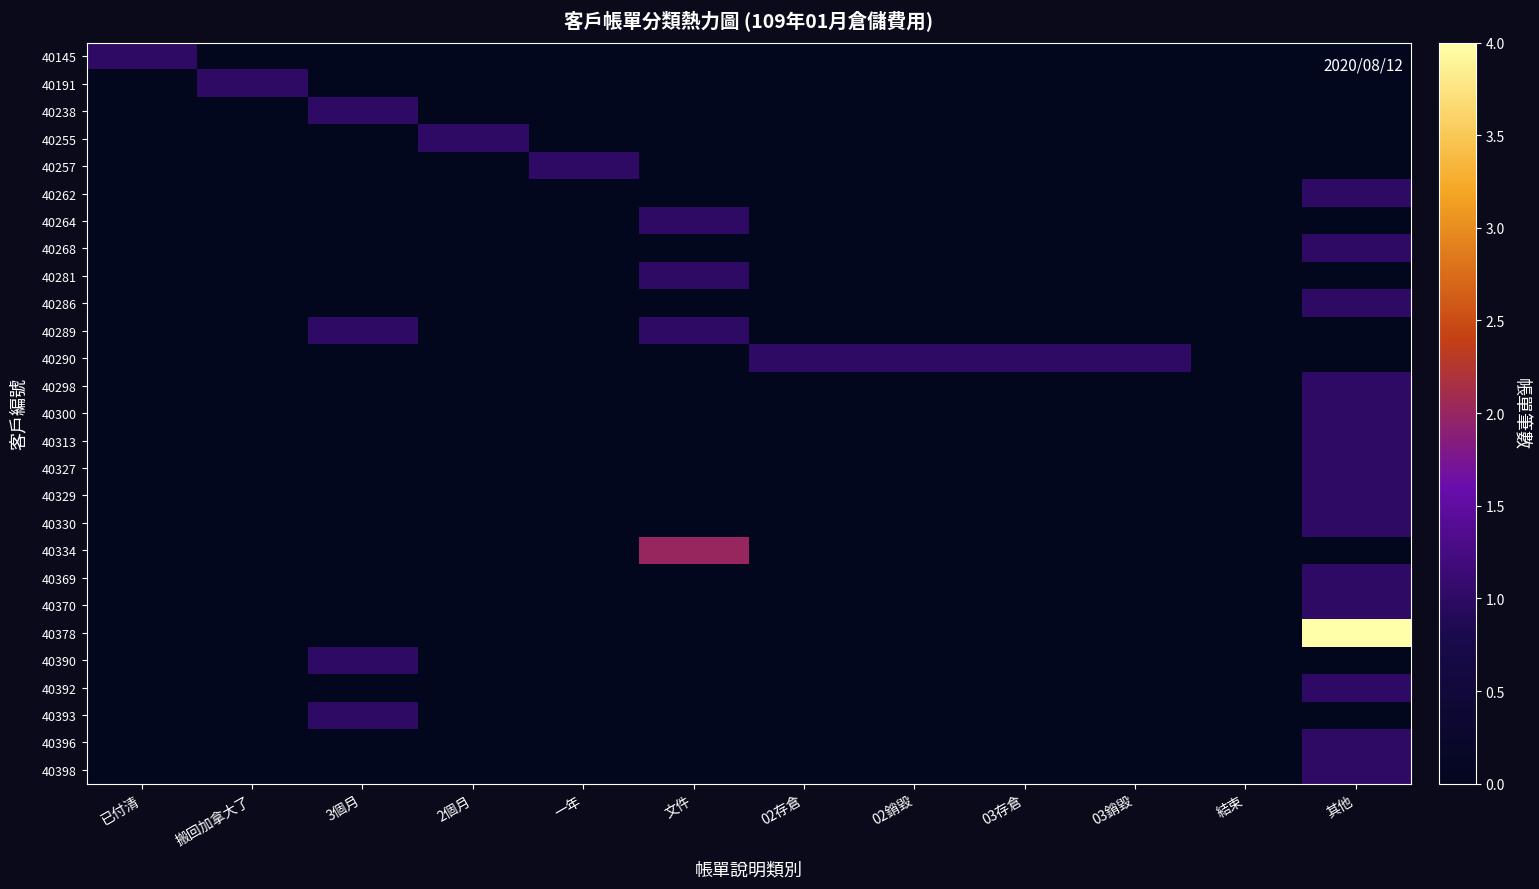

Which series has the largest range (max minus min)?

40378